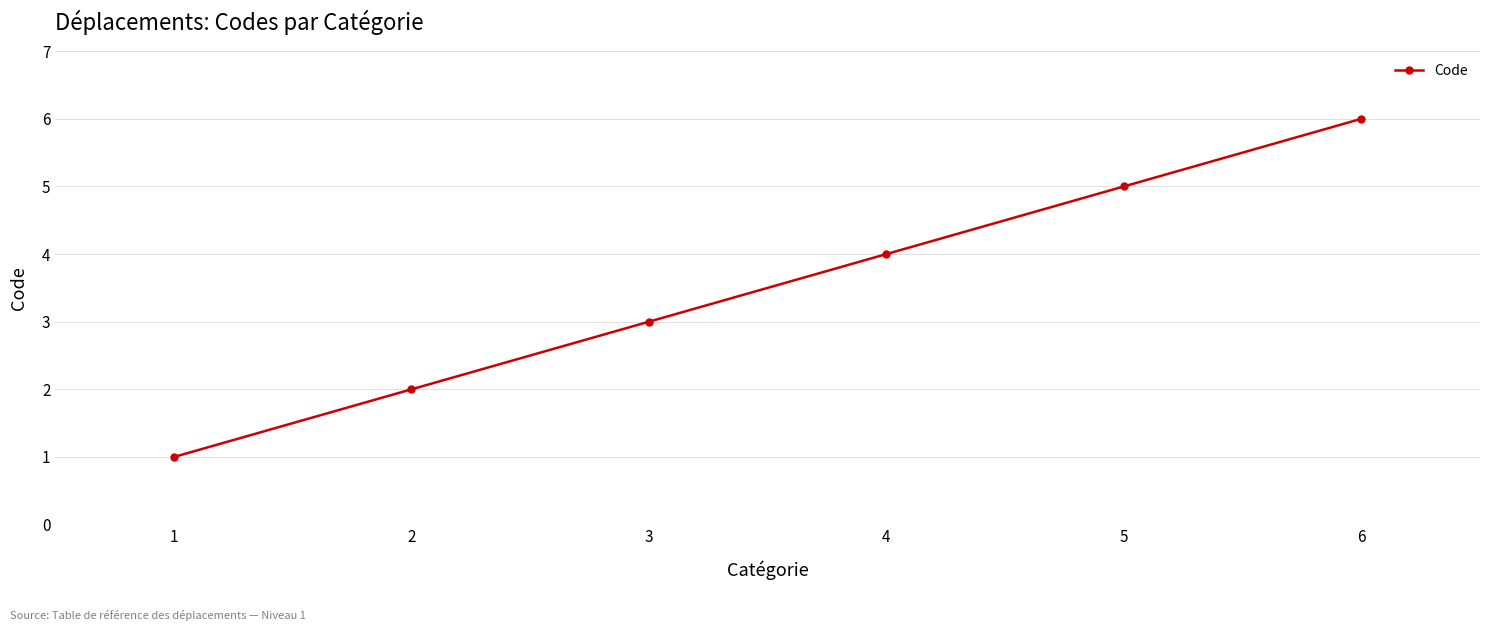

The chart shows a value of 4 at 4. True or false?

True